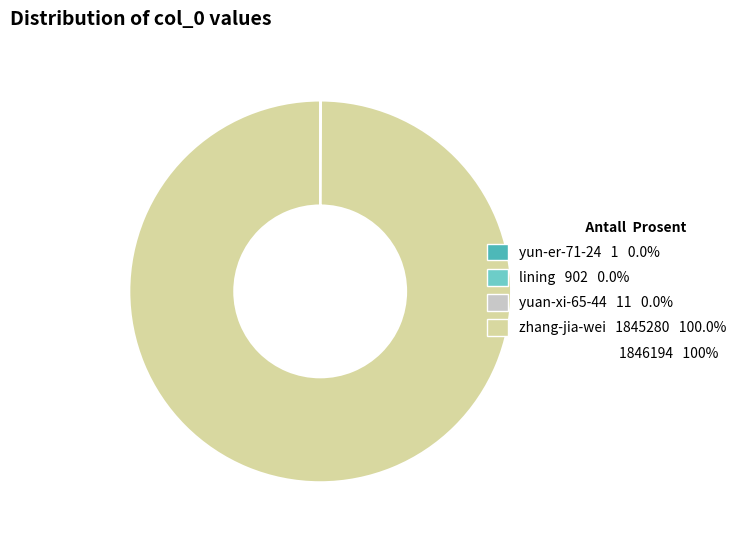

Does any single category account for the majority?

Yes